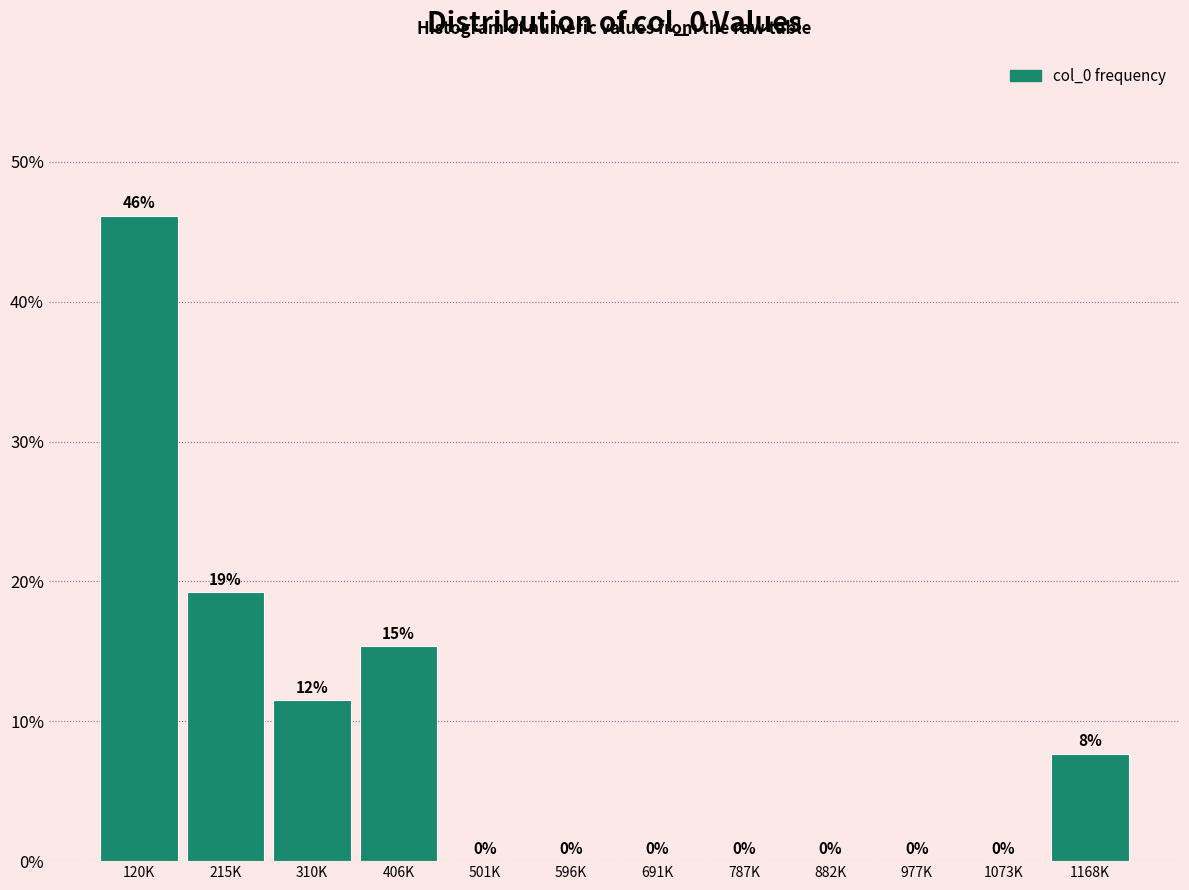

What is the greatest value displayed?

46.2